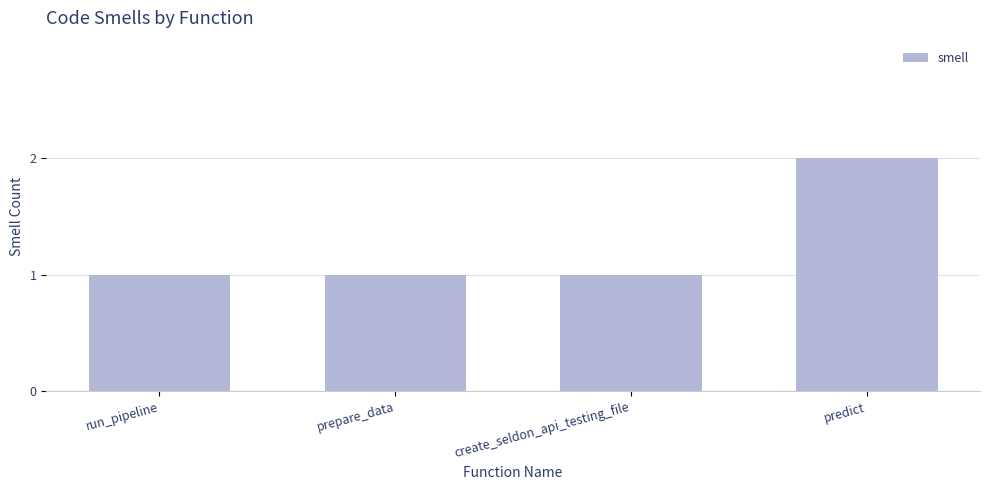

What is the sum of the values at predict and create_seldon_api_testing_file?

3